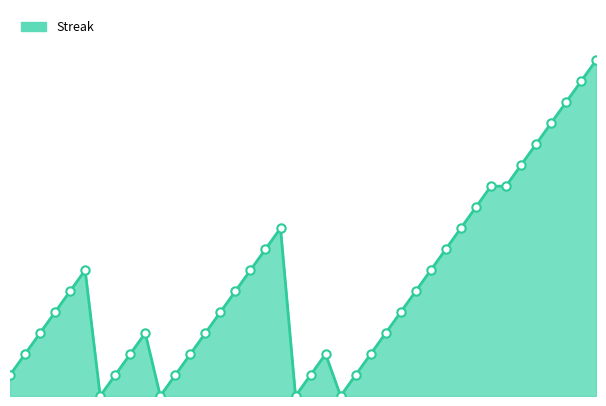

How many lines are shown in the chart?

1